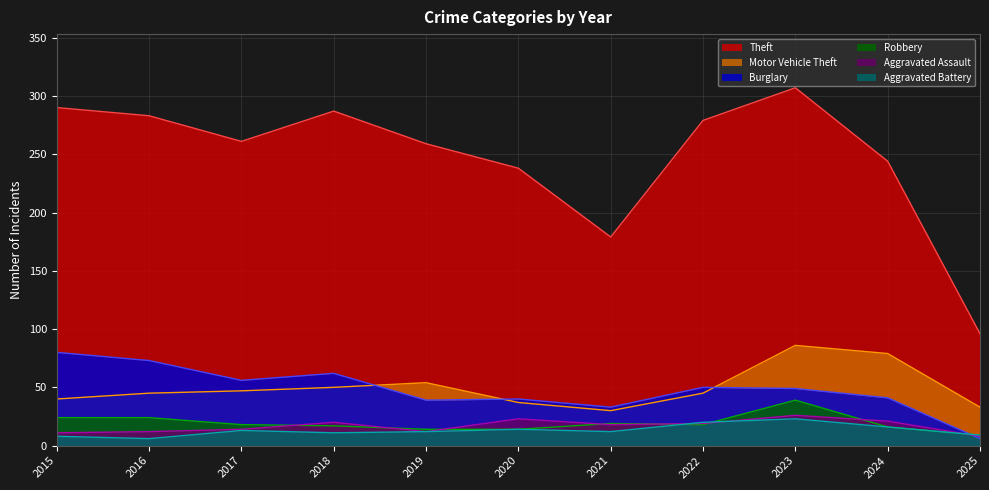

Which series has the largest total across all categories?

Theft